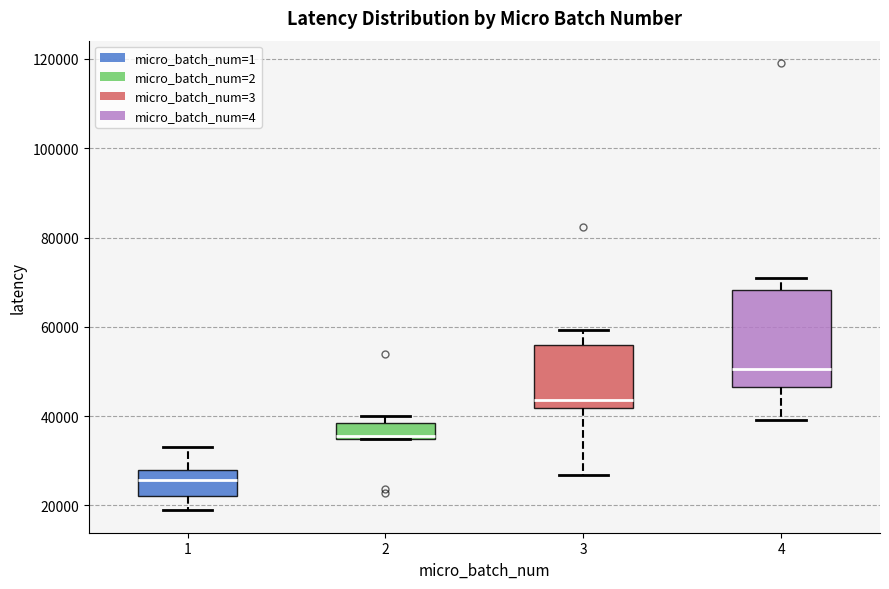

Reading left to right, read every box against the y-axis: the position of its median line, the range the box covers, and the ends of its whiskers. The values are not printed on the chart, so give them approximately, as read against the axis.

1: median 26000, box 22000 to 28000, whiskers 18000 to 34000
2: median 36000, box 34000 to 38000, whiskers 34000 to 40000
3: median 44000, box 42000 to 56000, whiskers 26000 to 60000
4: median 50000, box 46000 to 68000, whiskers 40000 to 70000